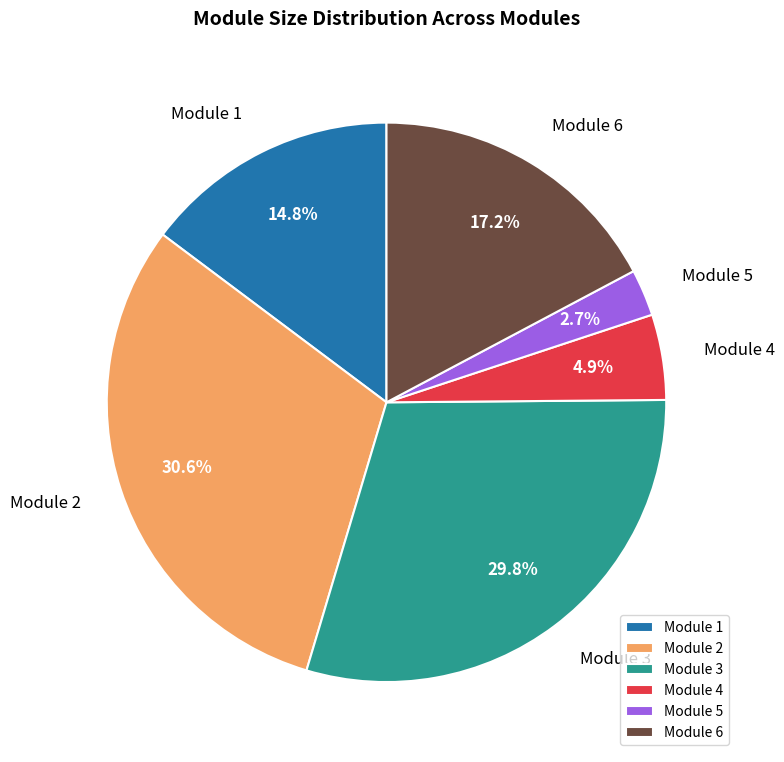

What percentage do Module 5 and Module 2 together represent?

33.3%